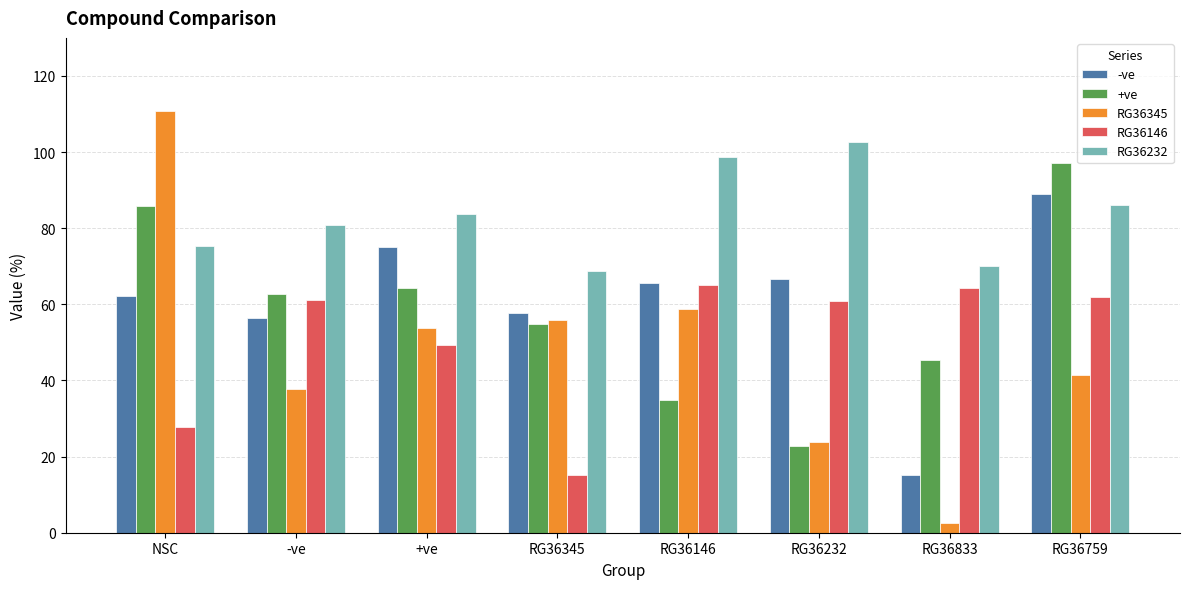

How many bars are there in each group?

5